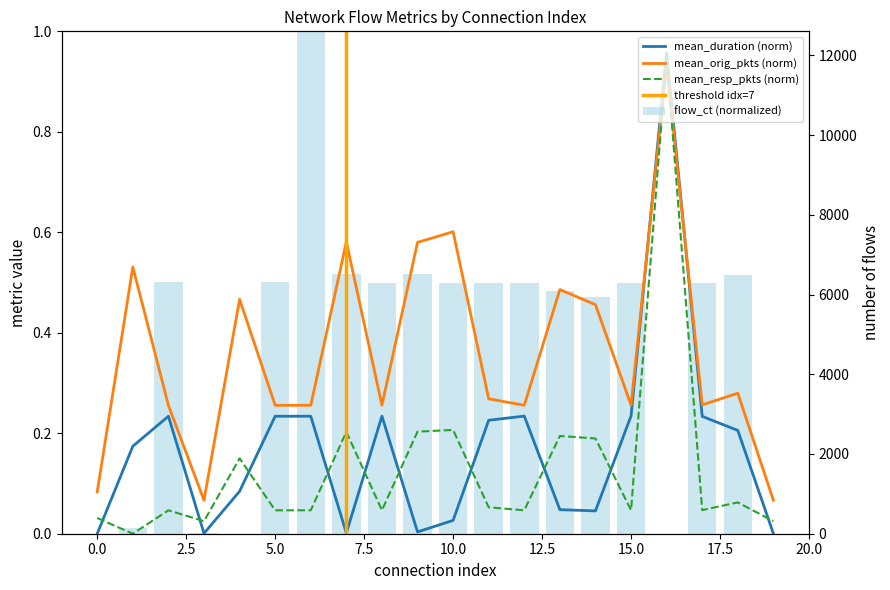

What is the total value across all series at 12?

1.0